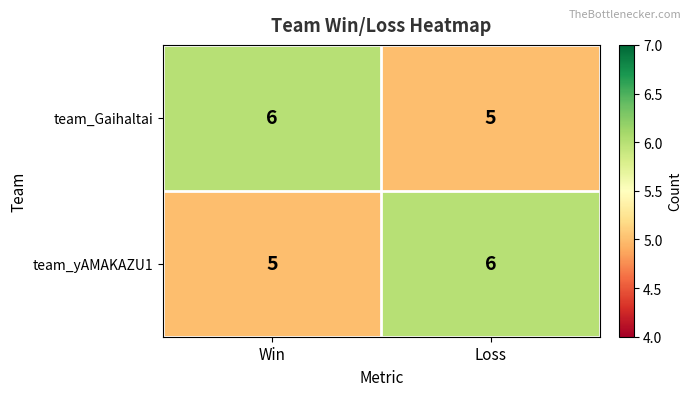

Reading right to left, list all the values displayed in this chart.

team_Gaihaltai: Loss=5	Win=6
team_yAMAKAZU1: Loss=6	Win=5